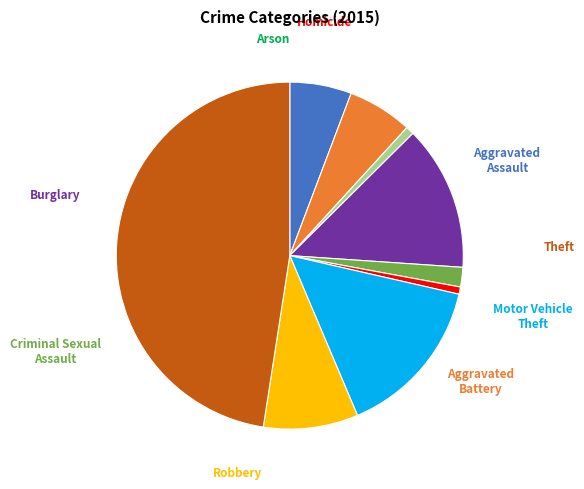

Is there a majority slice in this chart?

No